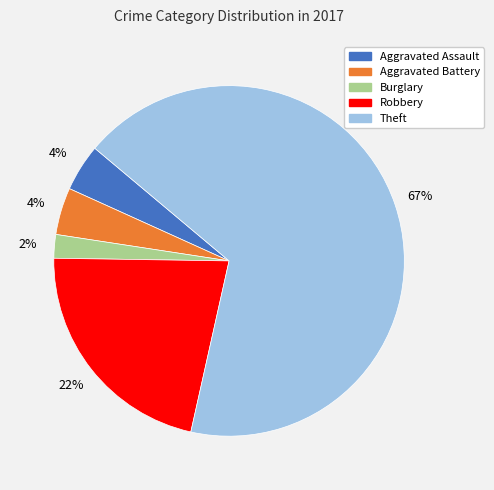

Between Robbery and Burglary, which is larger?

Robbery